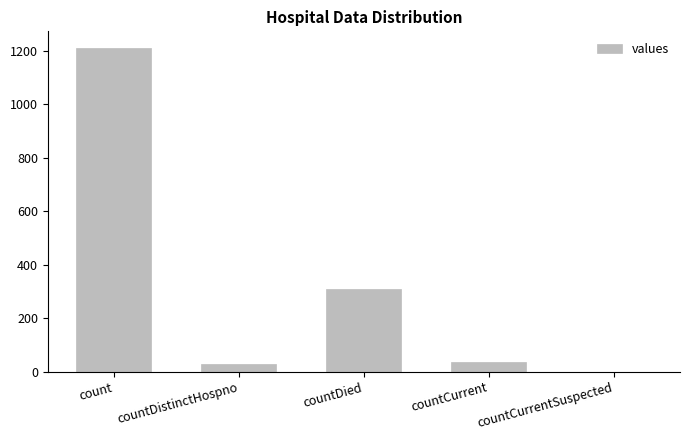

At which category does the chart reach its peak across all series?

count